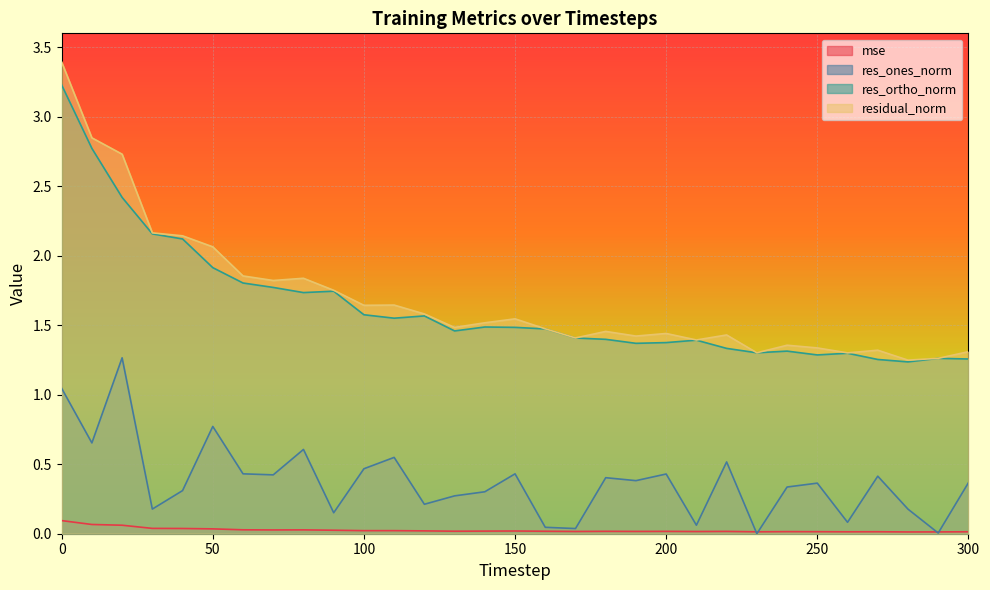

At which label is mse closest to 0?

280